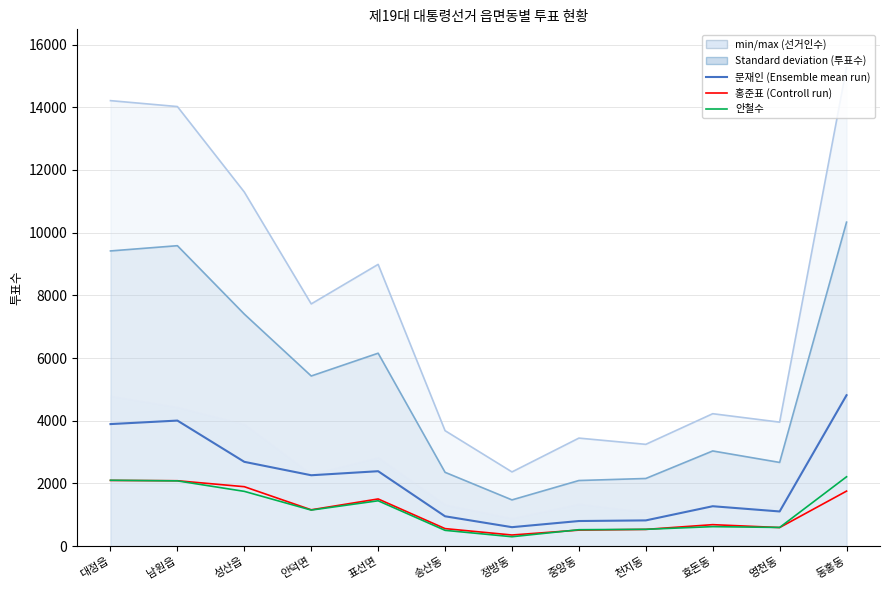

Rank the series at 남원읍 from lowest to highest value.

안철수, 홍준표 (Control run), 문재인 (Ensemble mean)